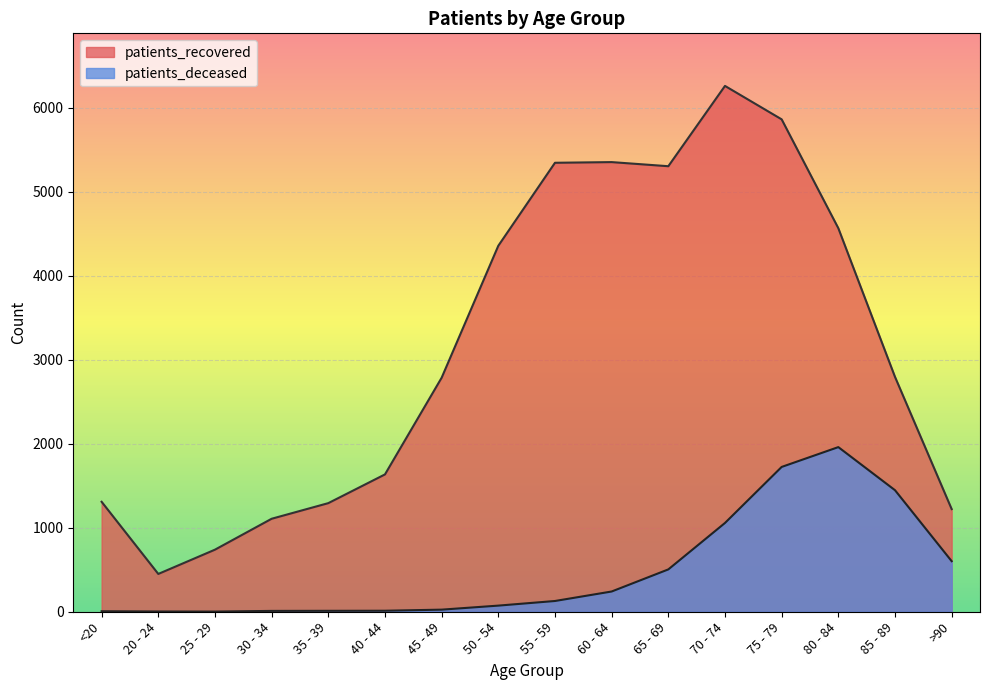

Reading left to right, extract all data points from this chart.

patients_deceased: 6	3	2	10	11	12	25	73	128	241	504	1057	1724	1960	1447	602
patients_recovered: 1309	450	739	1107	1293	1635	2786	4357	5345	5353	5304	6260	5862	4566	2796	1222